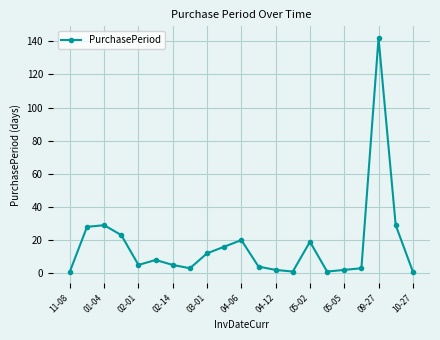

Reading right to left, list all the values displayed in this chart.

1	29	142	3	2	1	19	1	2	4	20	16	12	3	5	8	5	23	29	28	1